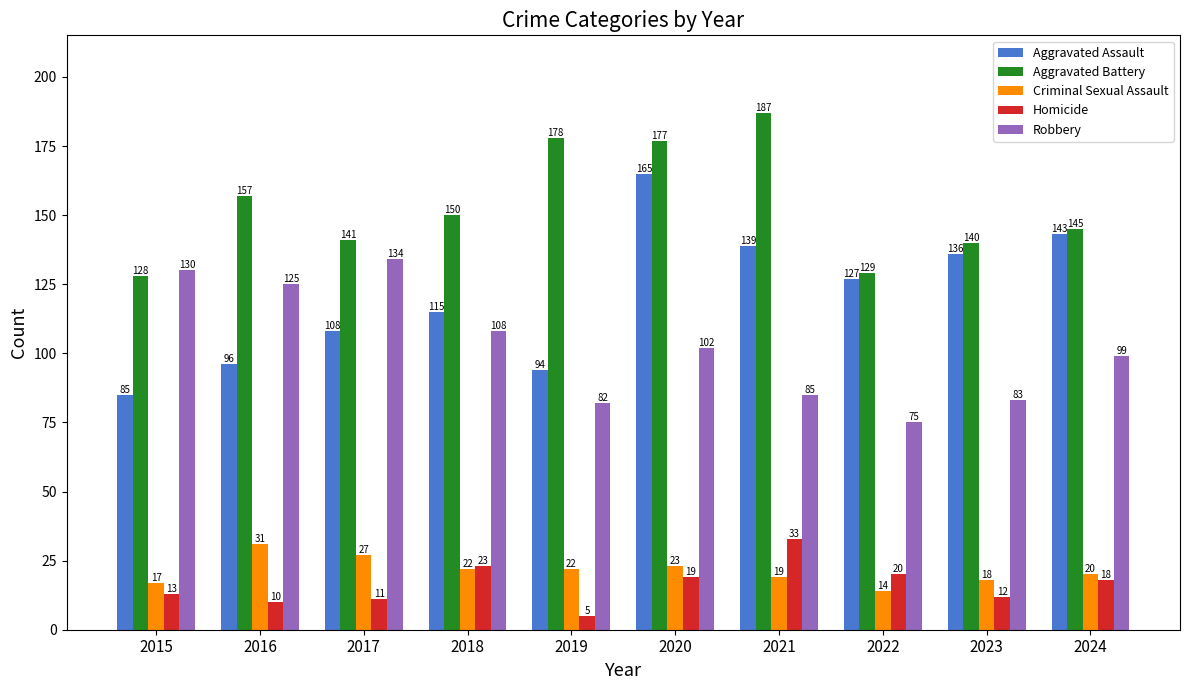

Reading left to right, what are all the values shown in this chart?

Aggravated Assault: 85	96	108	115	94	165	139	127	136	143
Aggravated Battery: 128	157	141	150	178	177	187	129	140	145
Criminal Sexual Assault: 17	31	27	22	22	23	19	14	18	20
Homicide: 13	10	11	23	5	19	33	20	12	18
Robbery: 130	125	134	108	82	102	85	75	83	99